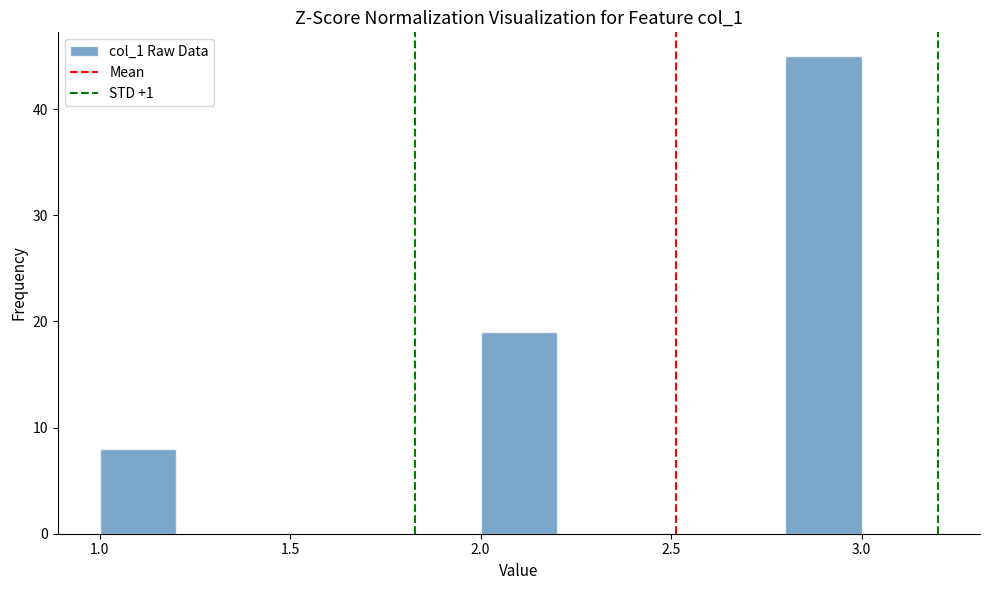

Reading left to right, list every bar in this chart as the range it spans on the x-axis followed by its height. The values are not printed on the chart, so give them approximately, as read against the axis.

1.0 to 1.2: 8
1.2 to 1.4: 0
1.4 to 1.6: 0
1.6 to 1.8: 0
1.8 to 2.0: 0
2.0 to 2.2: 19
2.2 to 2.4: 0
2.4 to 2.6: 0
2.6 to 2.8: 0
2.8 to 3.0: 45